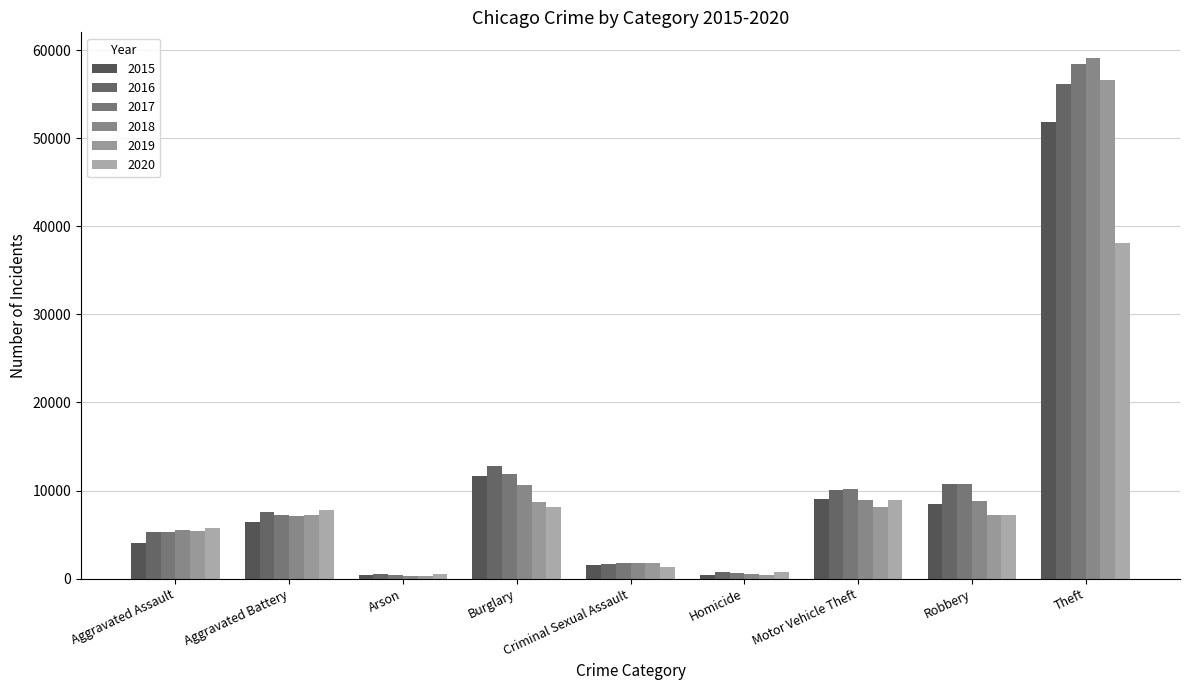

The 2020 series shows 7221 at Robbery. True or false?

True